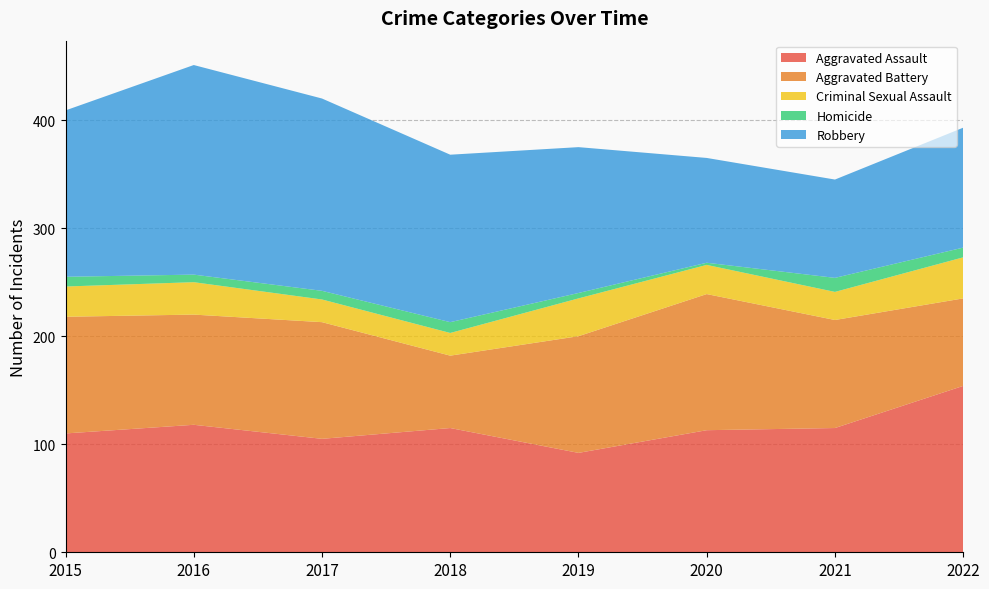

Reading left to right, what are all the values shown in this chart?

Aggravated Assault: 2015=110	2016=118	2017=105	2018=115	2019=92	2020=113	2021=115	2022=154
Aggravated Battery: 2015=108	2016=102	2017=108	2018=67	2019=108	2020=126	2021=100	2022=81
Criminal Sexual Assault: 2015=28	2016=30	2017=21	2018=21	2019=35	2020=27	2021=26	2022=38
Homicide: 2015=9	2016=7	2017=8	2018=10	2019=5	2020=2	2021=13	2022=9
Robbery: 2015=154	2016=194	2017=178	2018=155	2019=135	2020=97	2021=91	2022=111